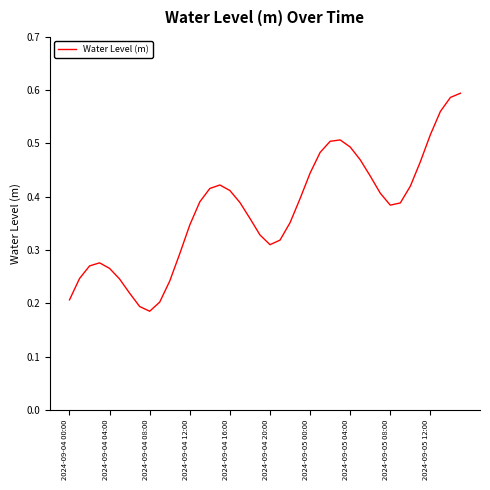

What is the minimum value shown in the chart?

0.2